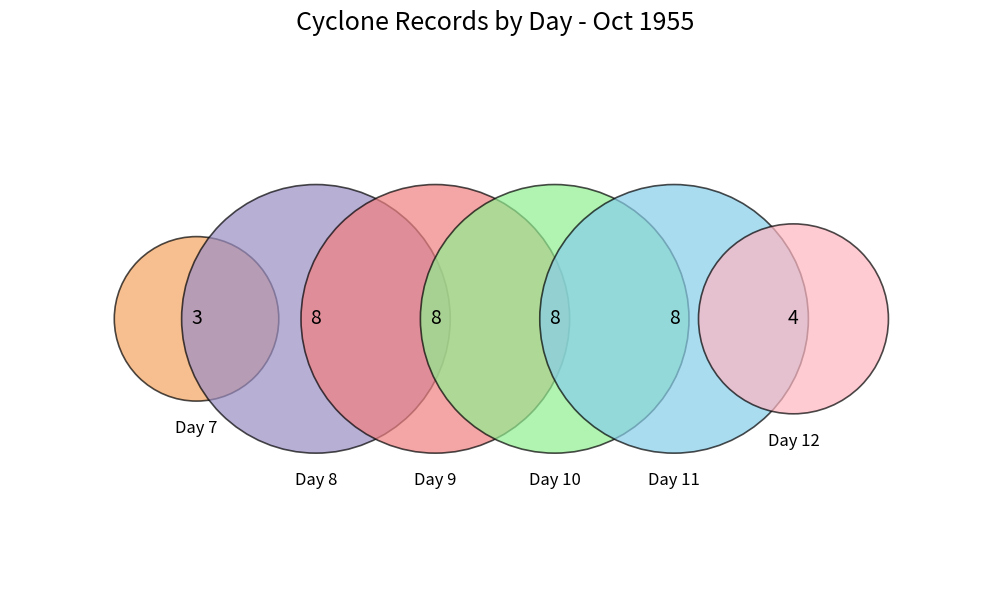

Which category has the biggest portion of the pie?

11